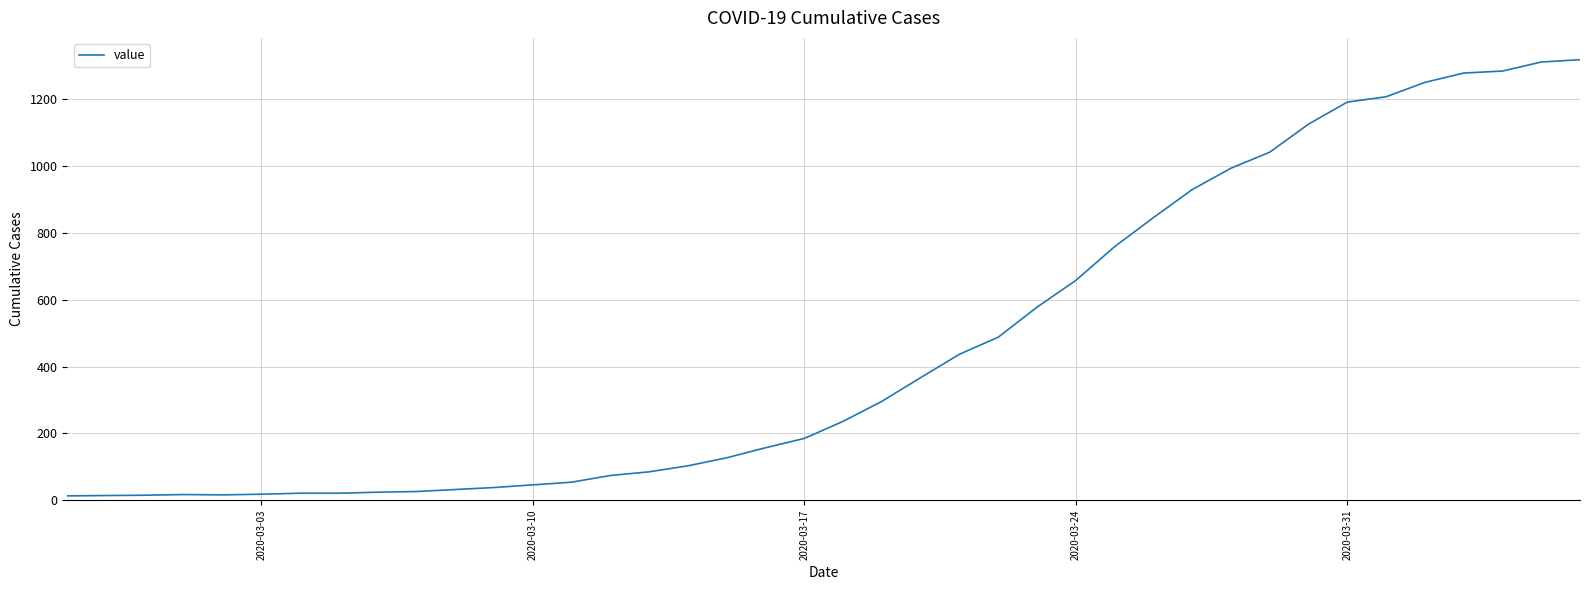

What is the difference between the maximum and minimum values?

1306